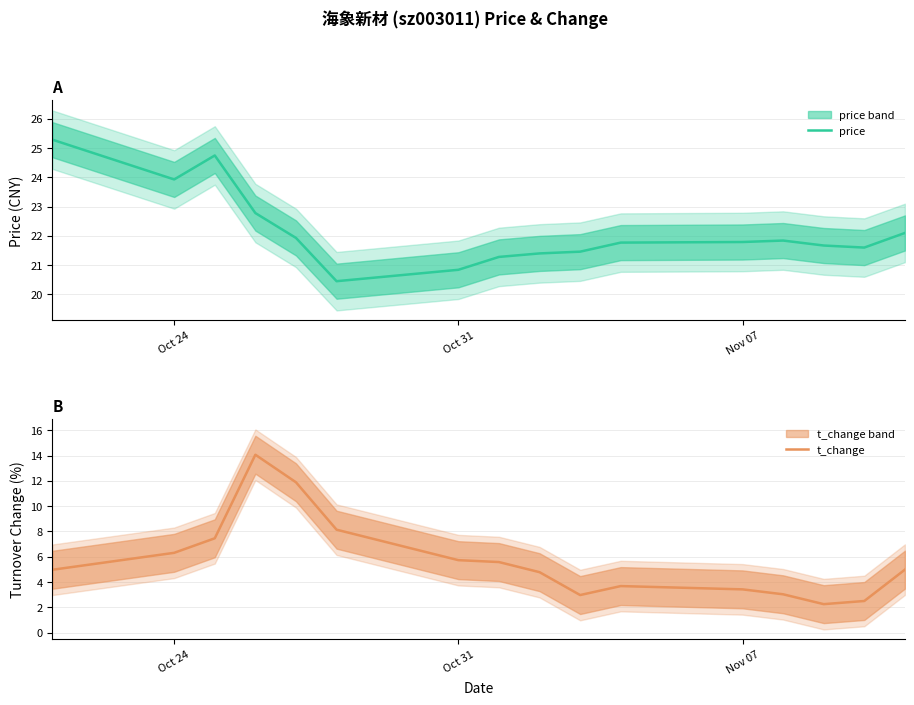

The value of price at Oct 31 is 20.8. True or false?

True